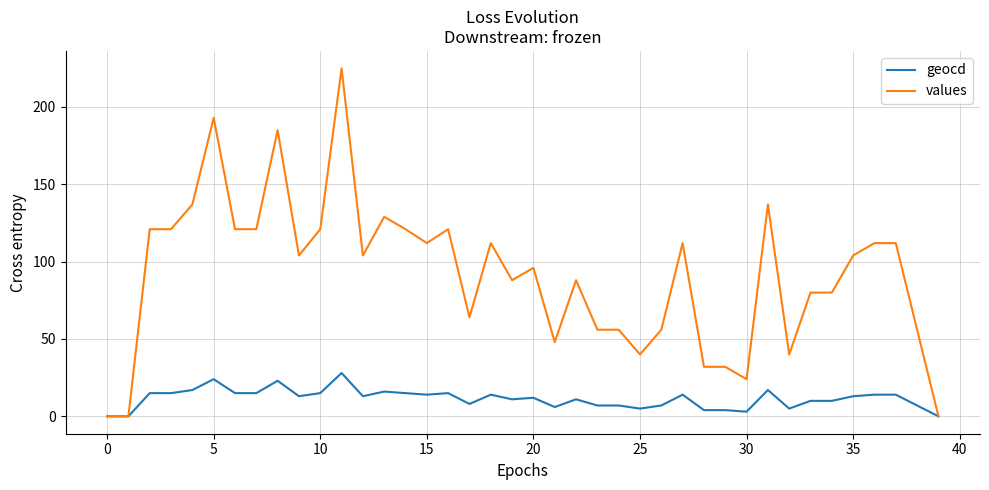

List the series in order of their peak value, lowest first.

geocd, values